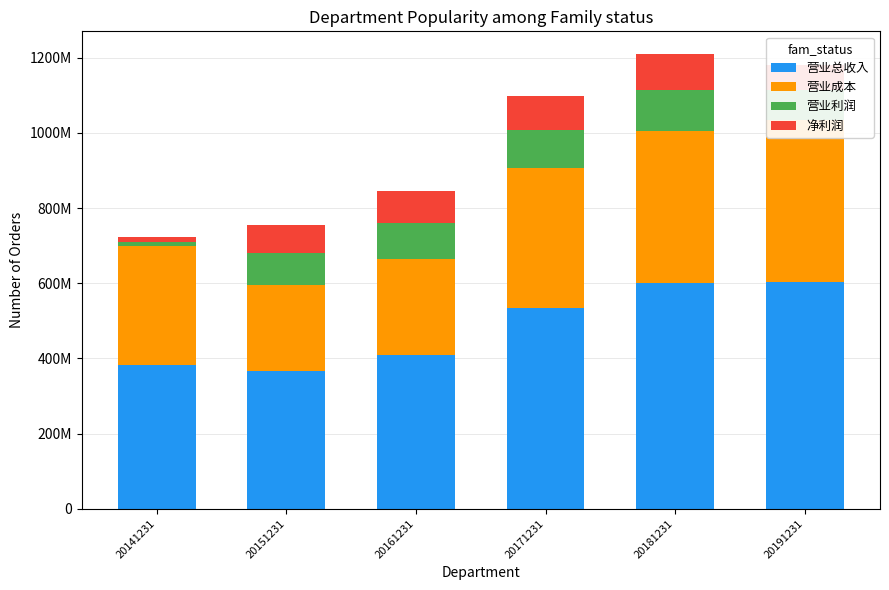

What is the value of the 营业利润 bar at the 2nd from the left?

83423900.0